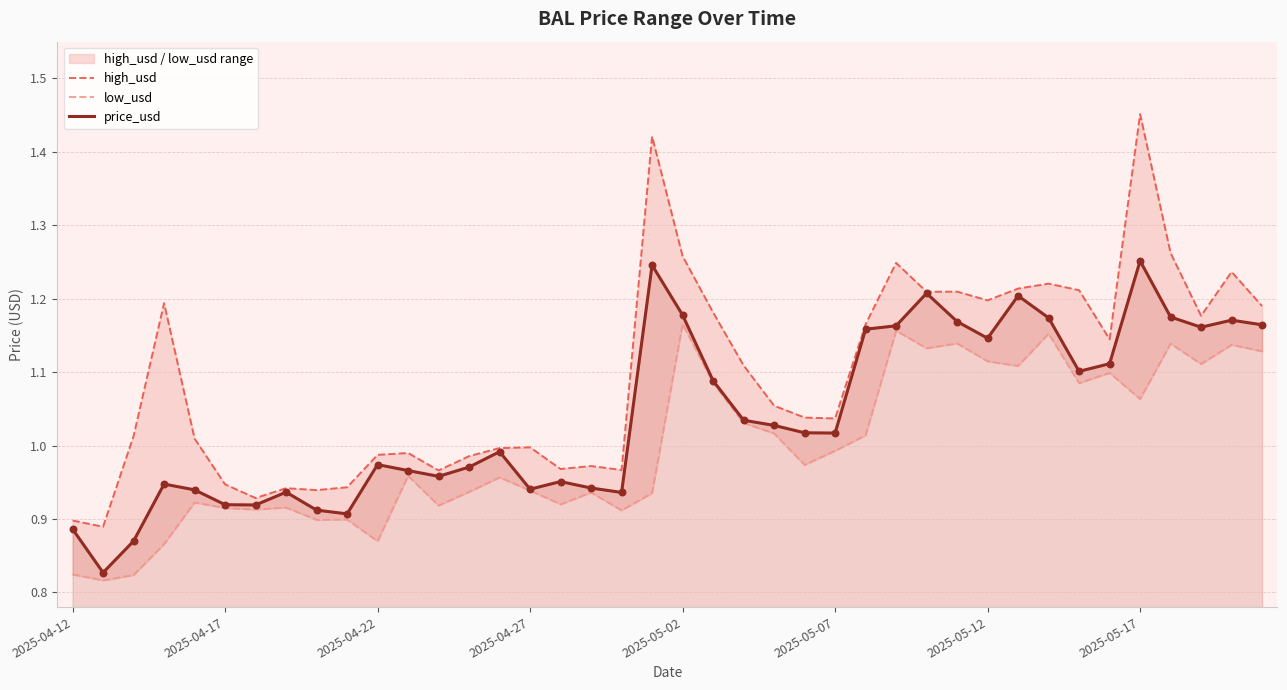

Is the value of low_usd at 16 greater than the value of price_usd at 2025-05-02?

No